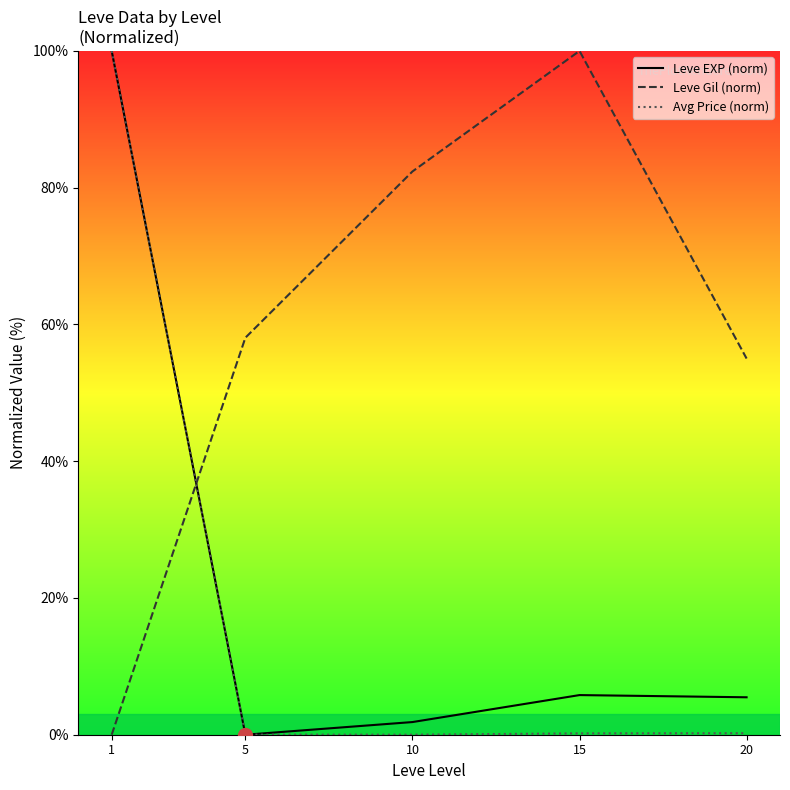

Reading left to right, what are all the values shown in this chart?

Leve EXP (norm): 1=100.0	5=0.0	10=1.9	15=5.8	20=5.5
Leve Gil (norm): 1=0.0	5=58.1	10=82.4	15=100.0	20=55.0
Avg Price (norm): 1=100.0	5=0.0	10=0.0	15=0.2	20=0.2